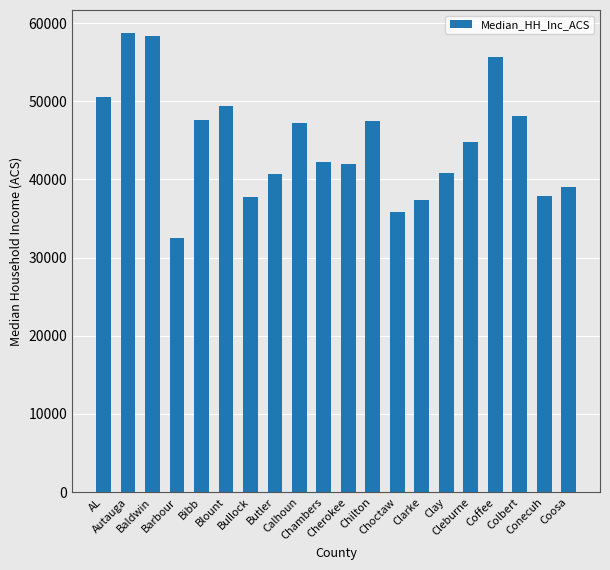

Is it true that the value at Chambers is 20905?

False